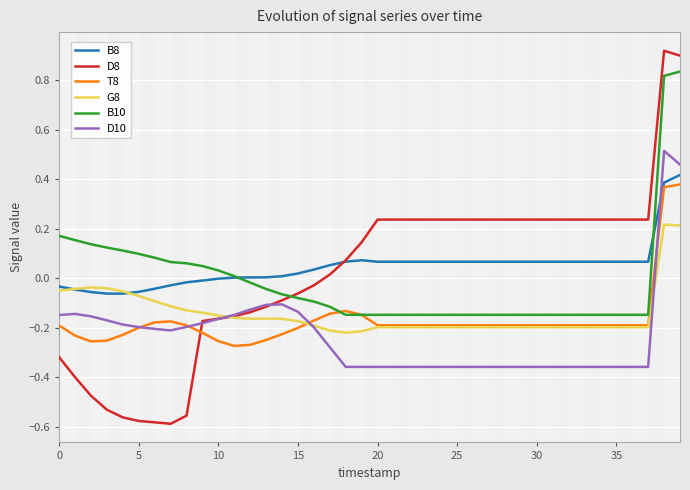

True or false: B10 and D10 intersect in this chart.

False